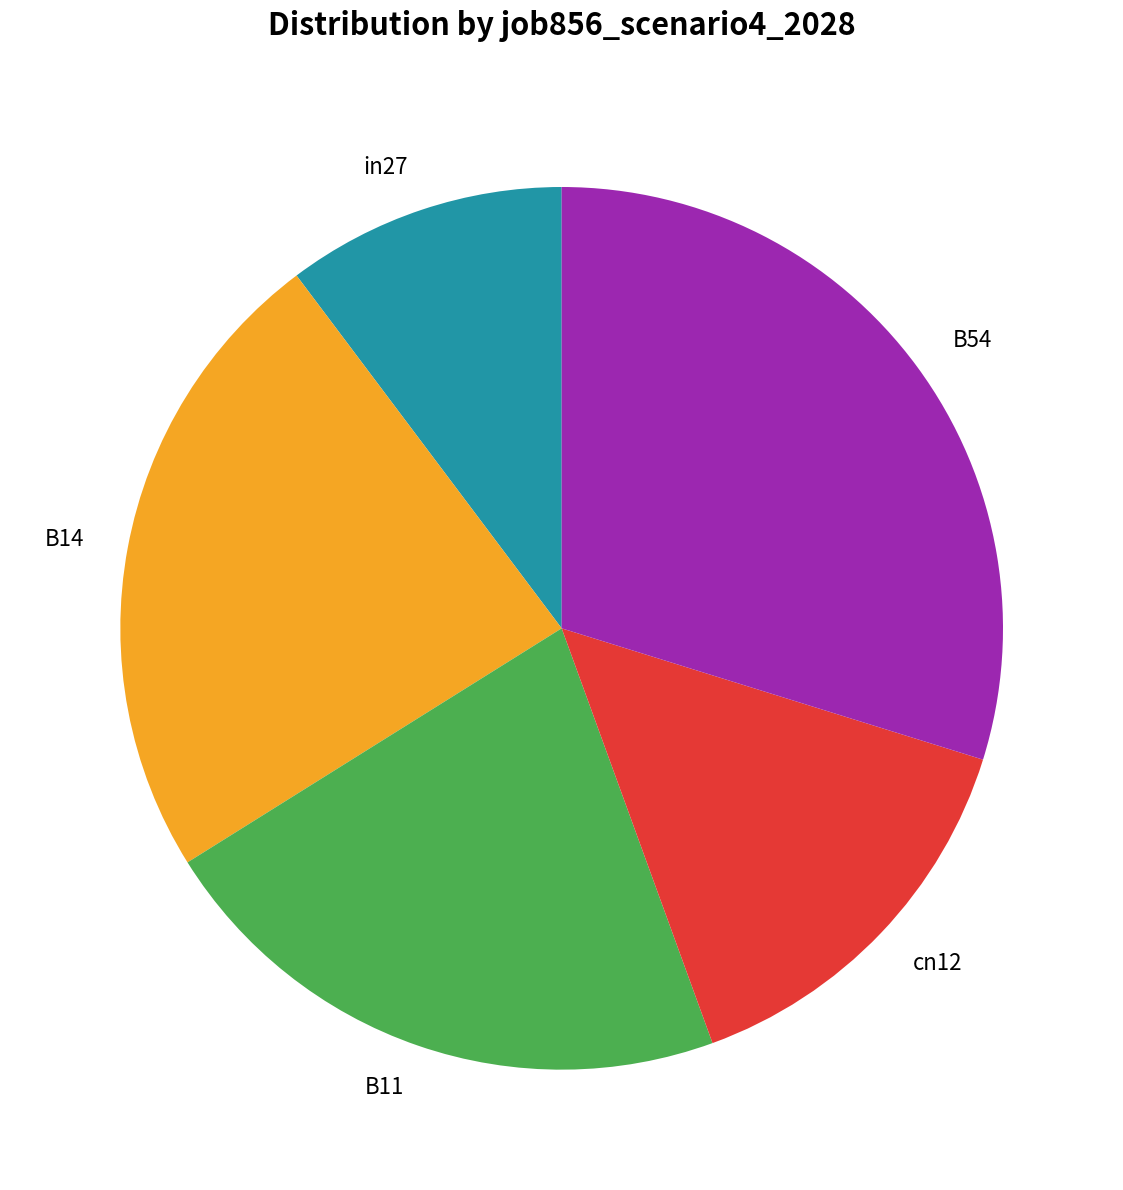

Does in27 represent more than half of the total?

No